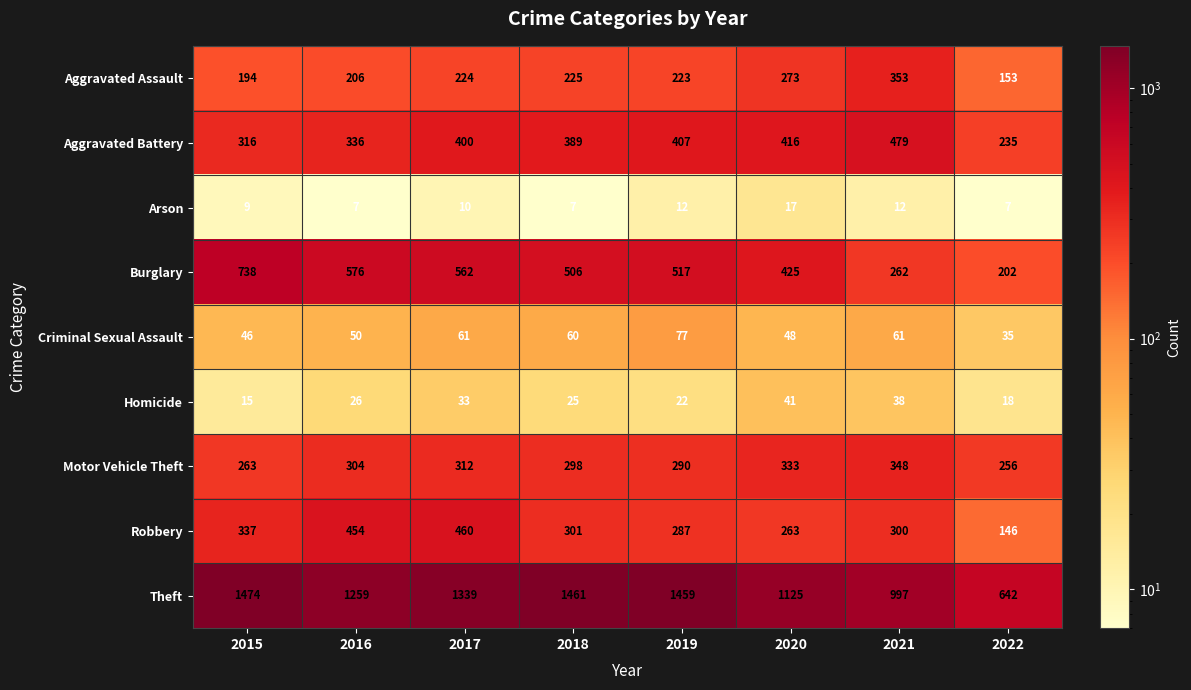

Which category has the lowest value in the Robbery series?

2022